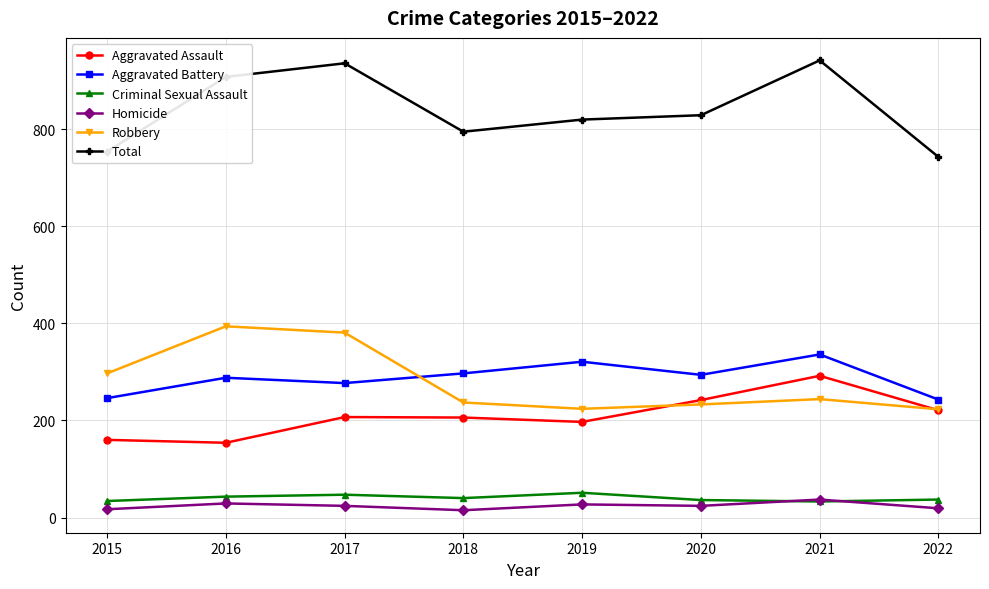

What is the approximate value of Robbery at 2022?

223